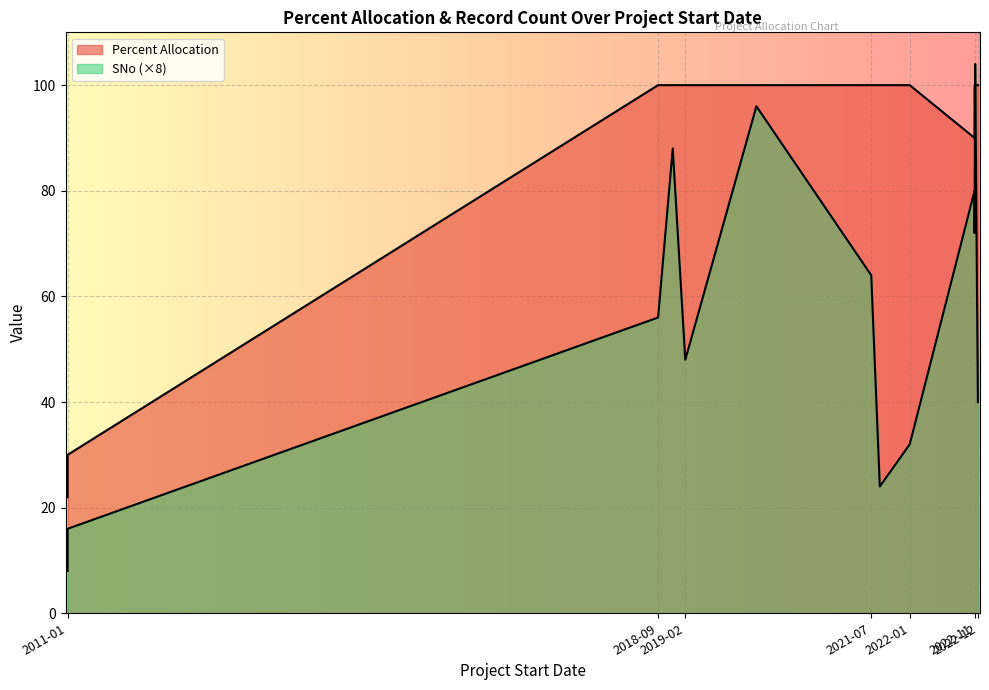

Rank the categories by value from lowest to highest.

2011-01-01, 2011-01-01, 2022-11-15, 2021-08-19, 2022-01-09, 2022-12-01, 2019-02-01, 2018-09-24, 2021-07-09, 2022-11-15, 2018-12-03, 2020-01-07, 2022-11-18